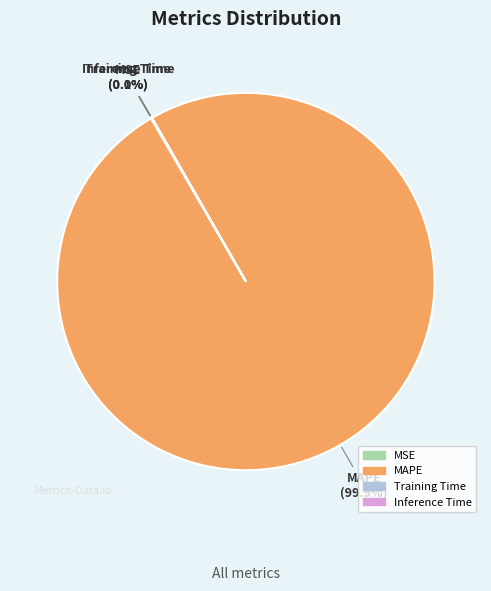

Is there any slice that represents more than half of the pie?

Yes